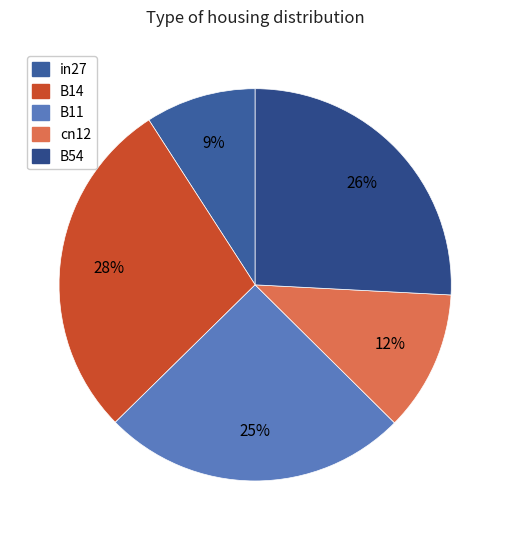

Count the number of slices in the pie.

5